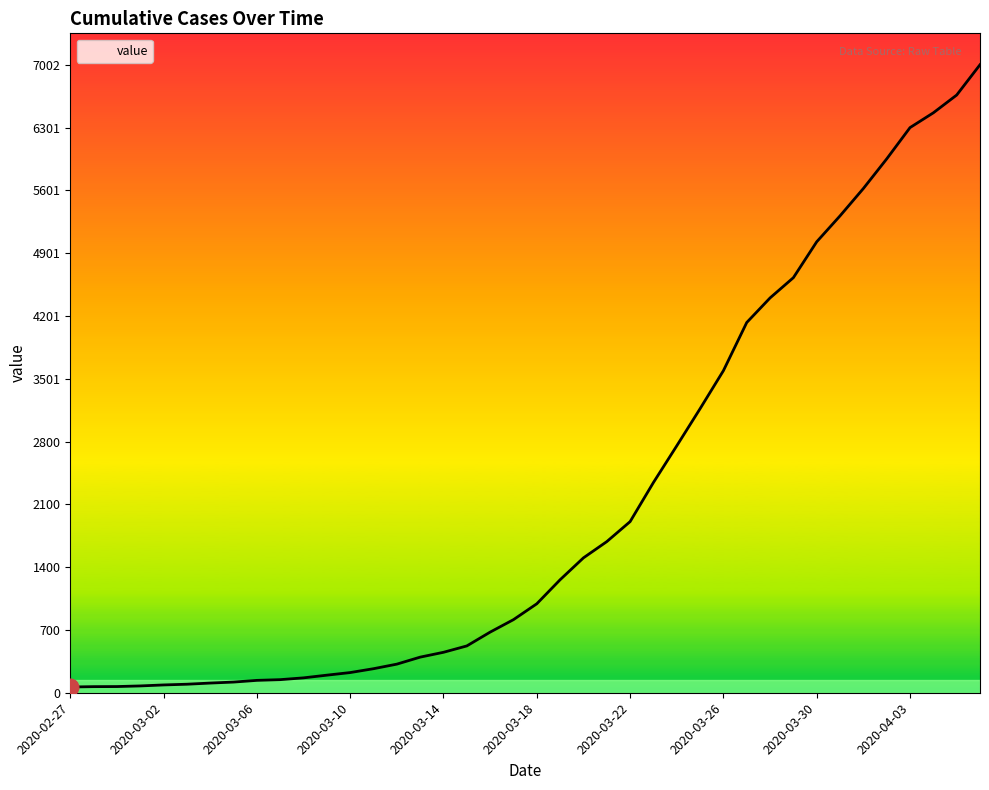

Where is the data nearest to the value 3533?

2020-03-26